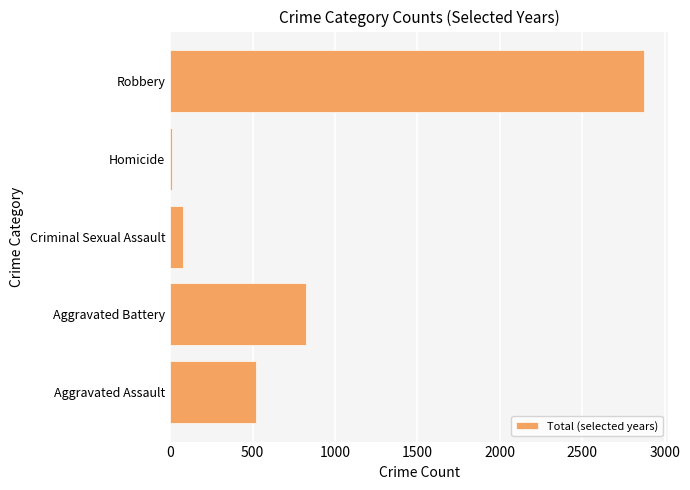

Are the bars grouped side by side (vs. stacked)?

No